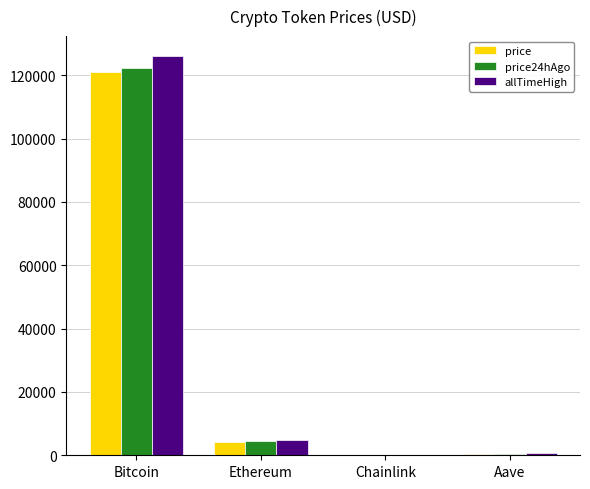

What is the highest value of the price series?

120943.0